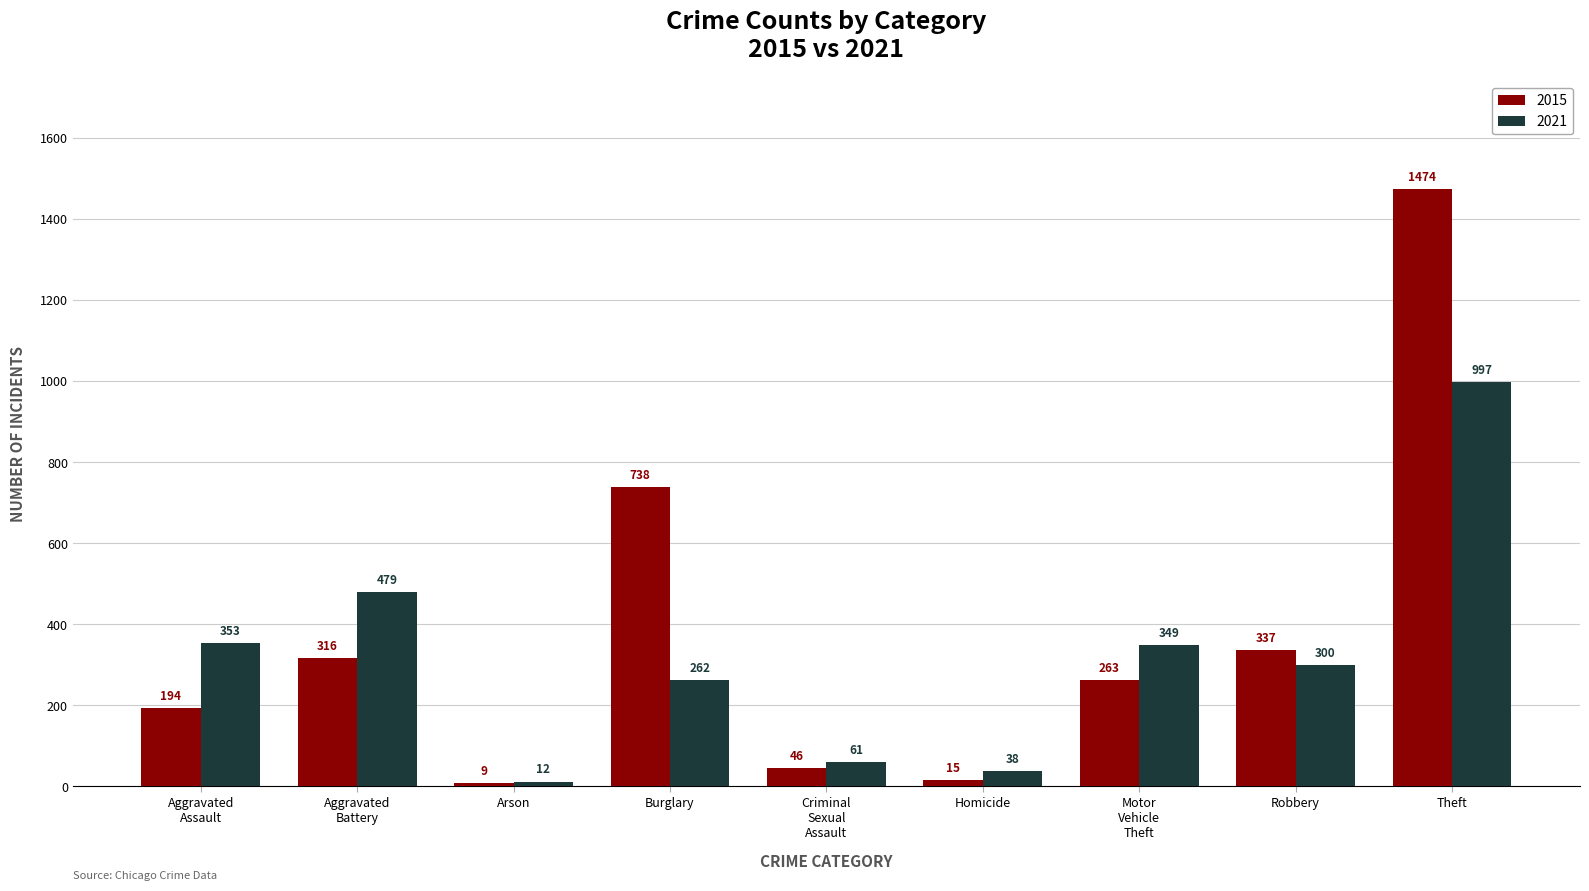

How many bars are there in each group?

2